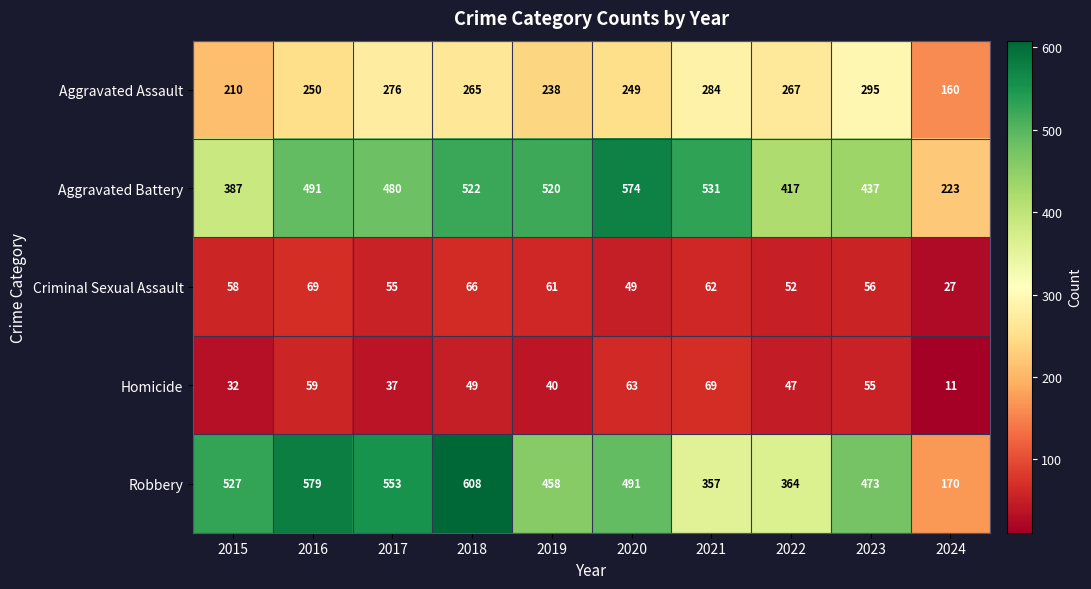

Where is Criminal Sexual Assault nearest to the value 48?

2020